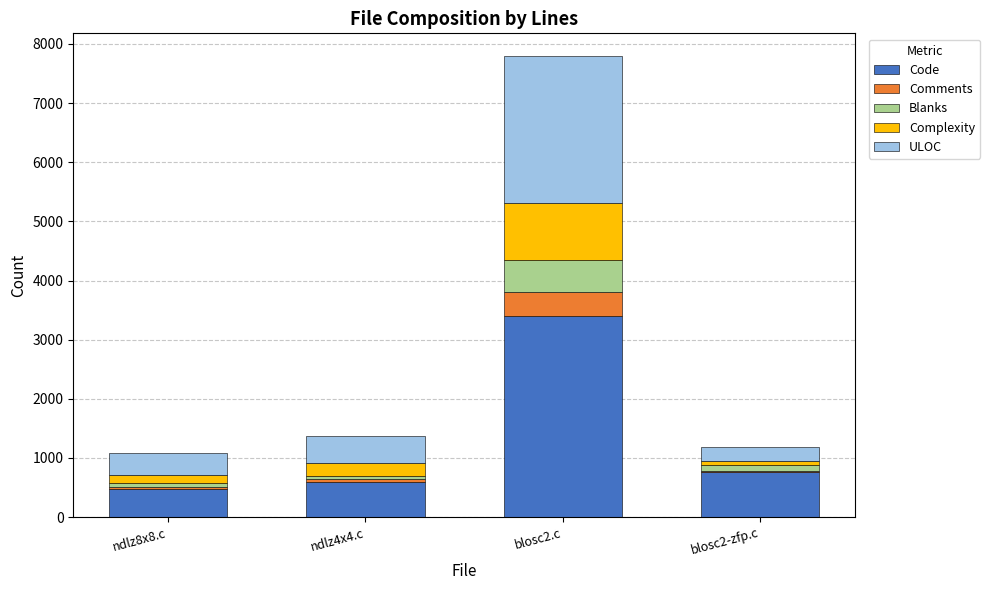

Does the chart contain stacked bars?

Yes